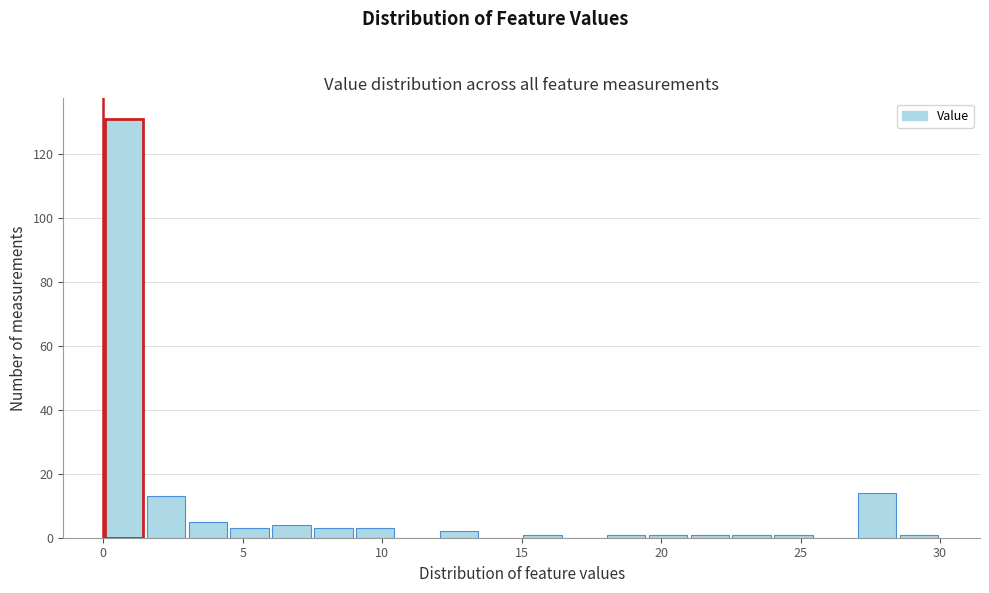

Around what value on the x-axis is the tallest bar? Give the approximate position of its centre, as read against the axis.

1.0